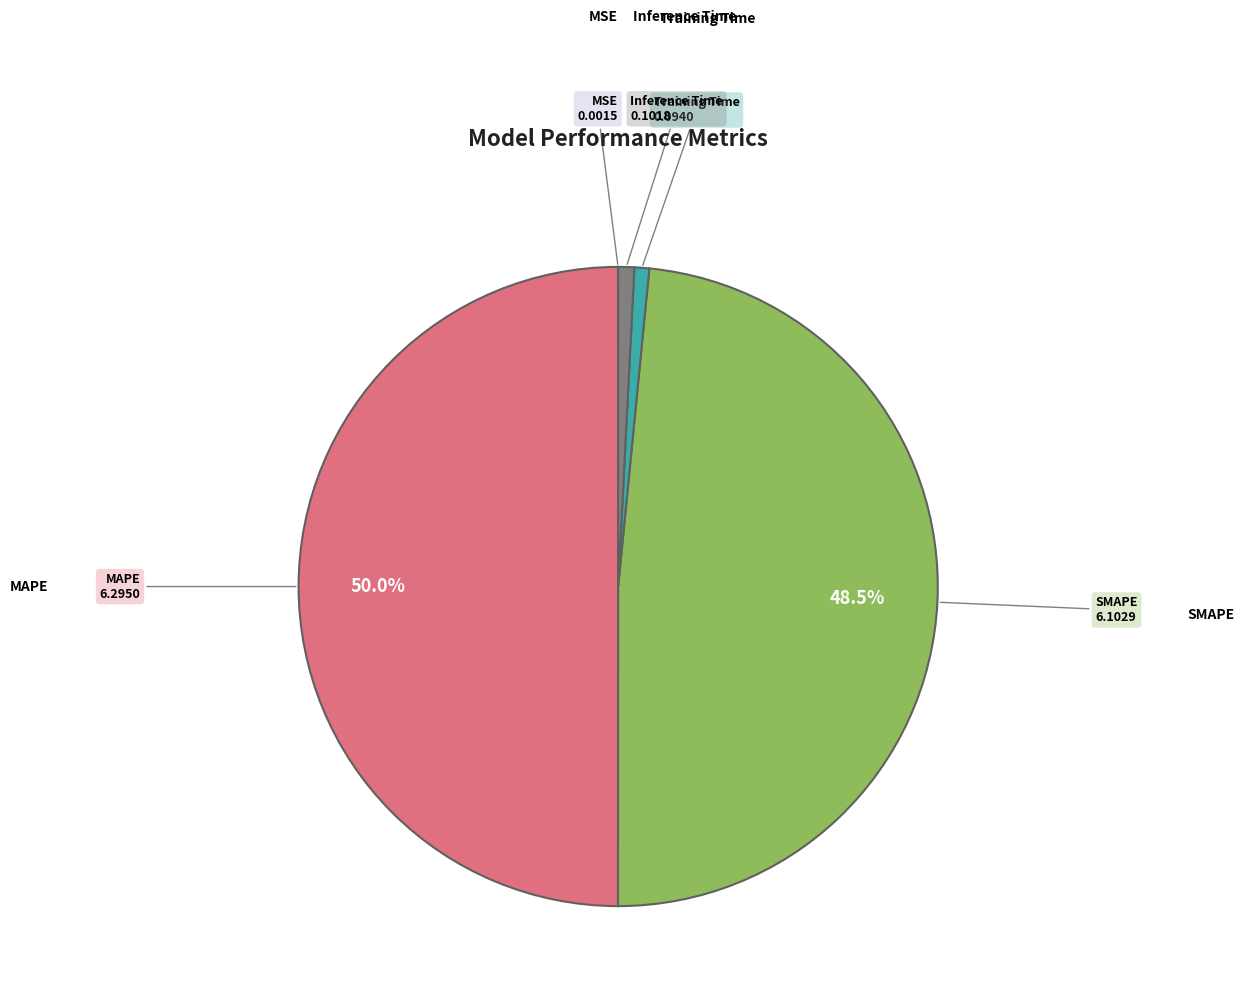

Rank the categories by value from highest to lowest.

MAPE, SMAPE, Inference Time, Training Time, MSE